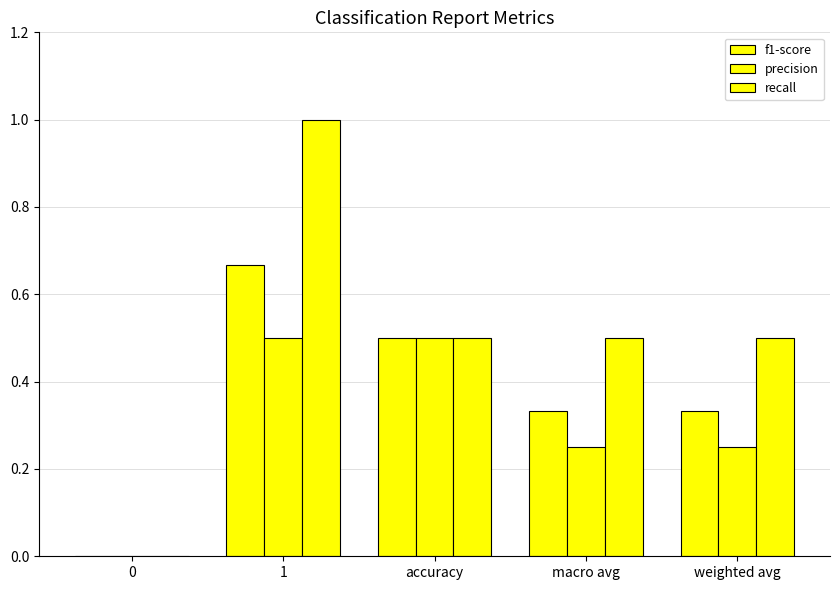

How many distinct data groups are displayed?

3